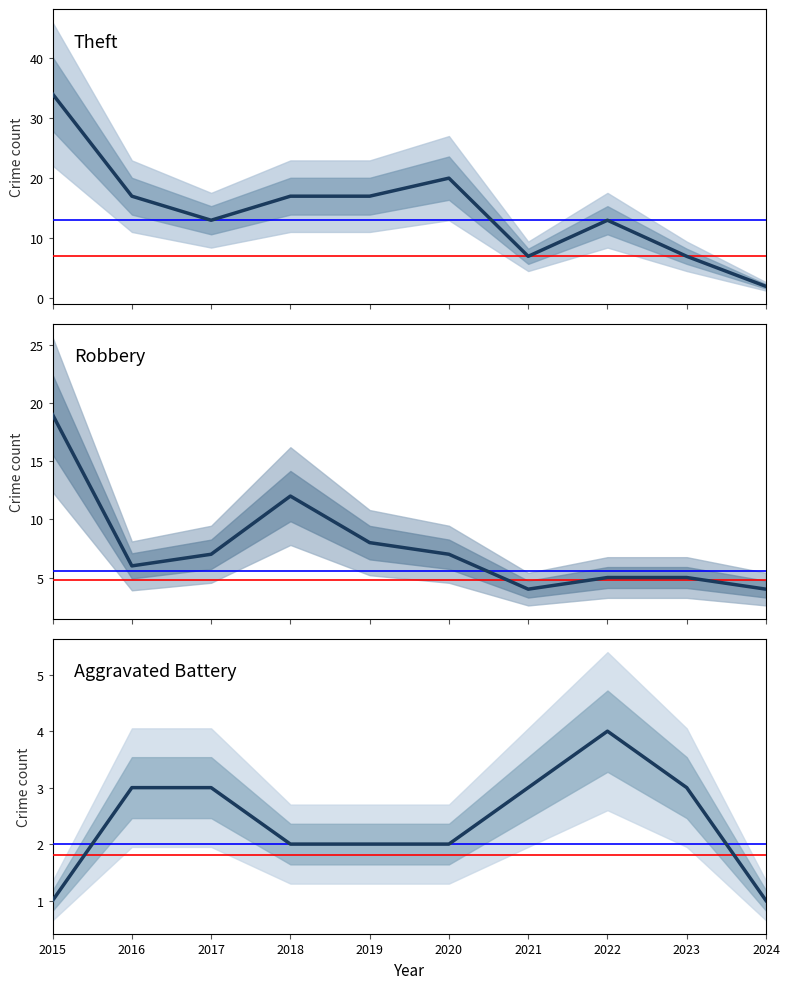

What is the sum of the Aggravated Battery values at 2020 and 2021?

5